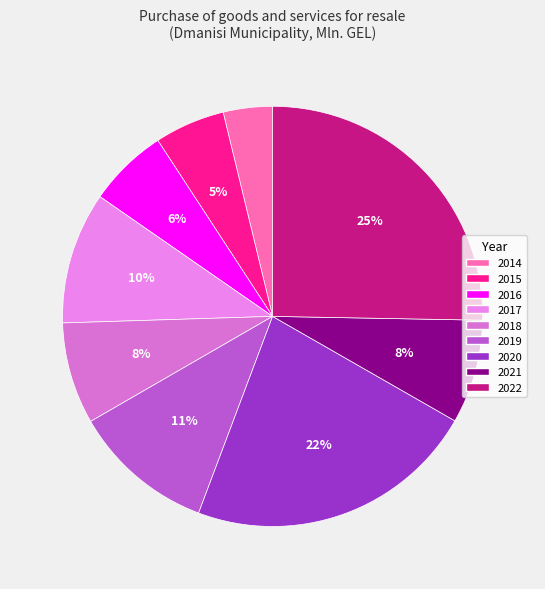

To the nearest percent, what percentage of the pie is 2019?

11%